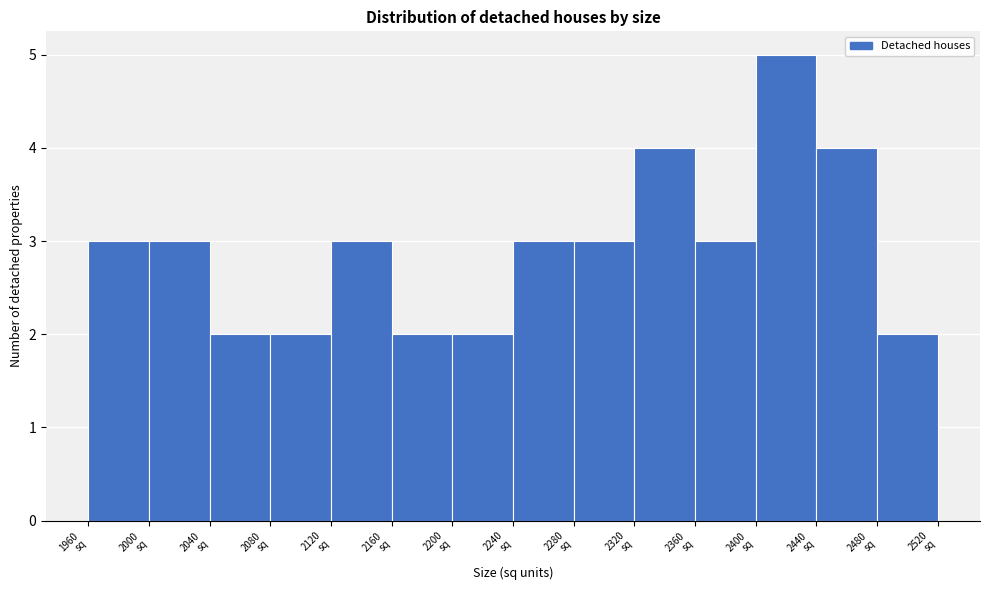

What is the height of the bar covering 2200 to 2240 on the x-axis? The values are not printed on the chart, so give them approximately, as read against the axis.

2